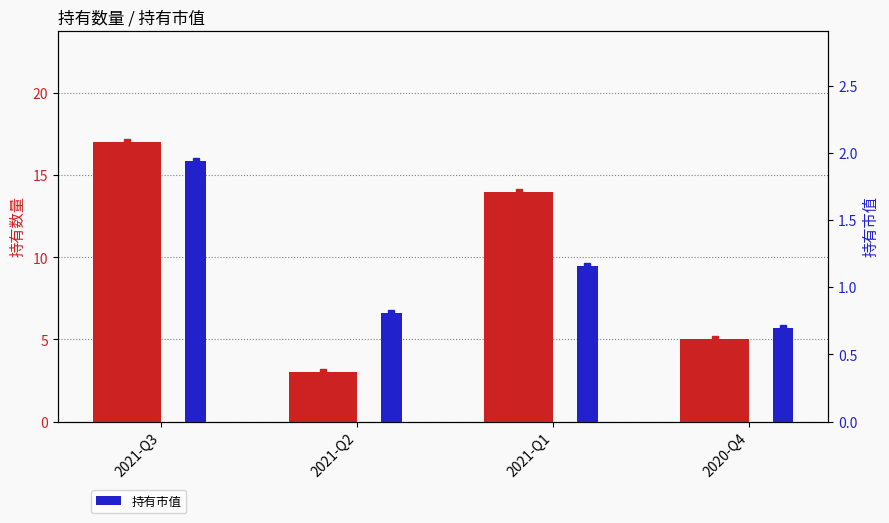

Which series has the largest range (max minus min)?

持有数量